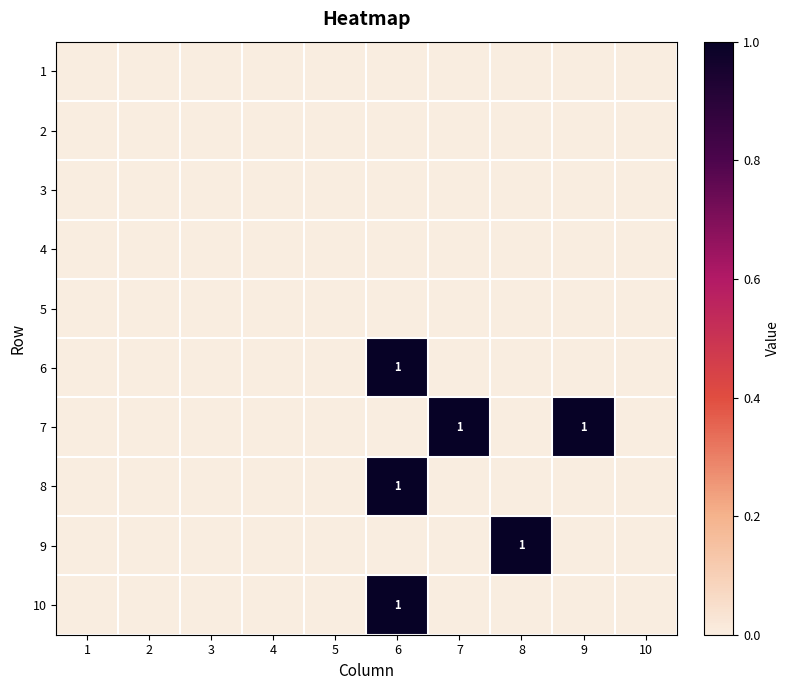

How many 8 values are between 0 and 1?

10